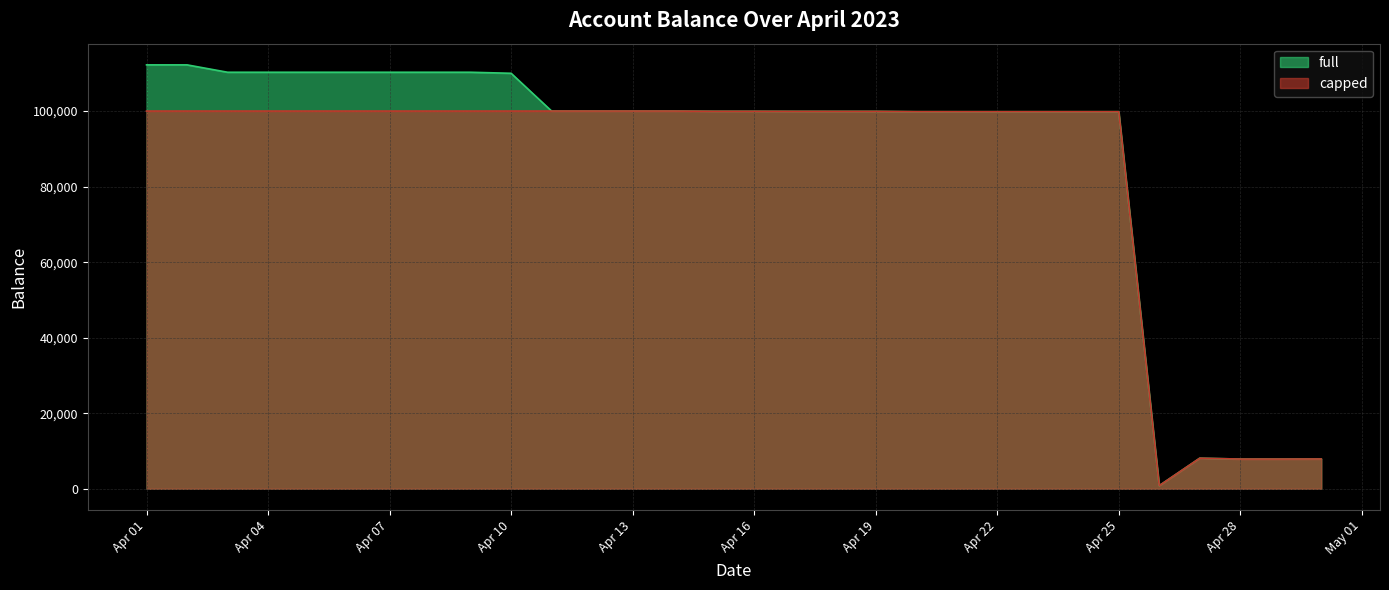

The full series shows 155745.9 at 2023-04-18. True or false?

False